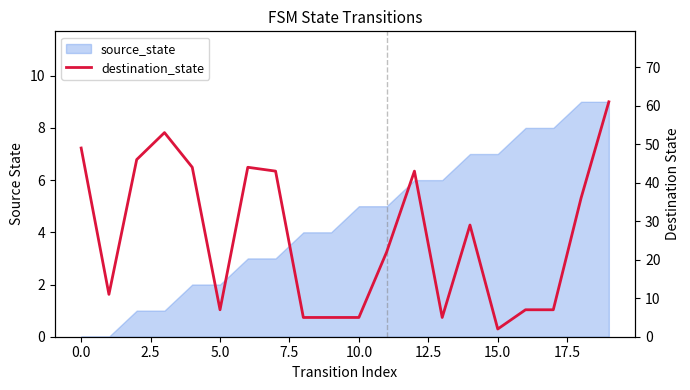

What is the maximum value shown in the chart?

61